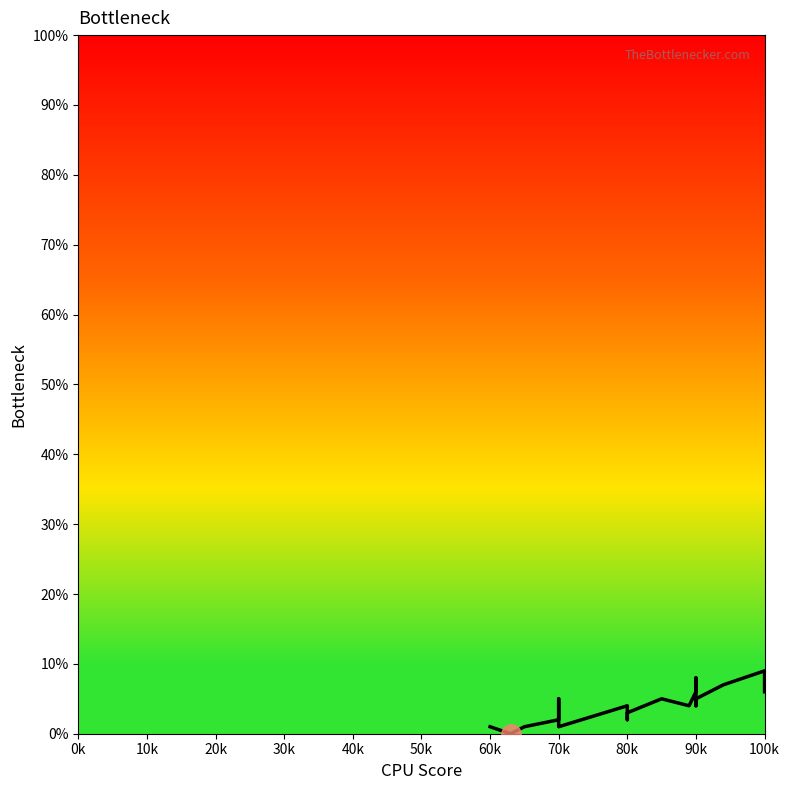

True or false: the data shows 10 at 90k.

False